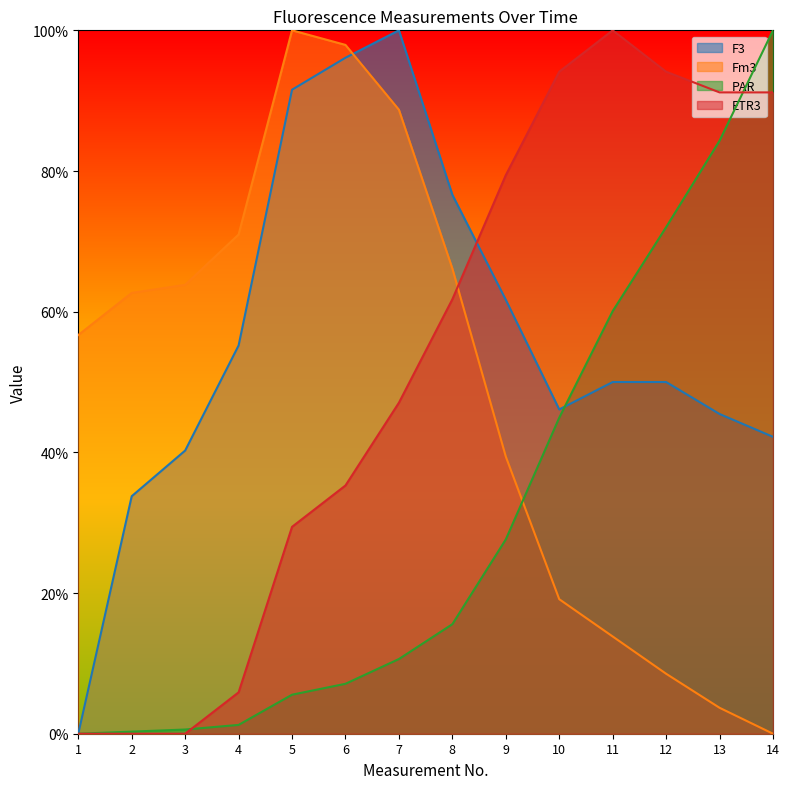

True or false: Fm3 and PAR intersect in this chart.

True